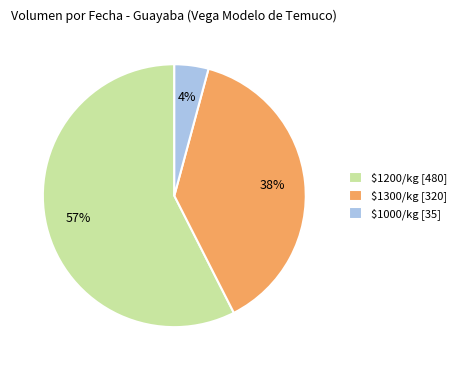

Rank the categories by value from lowest to highest.

$1000/kg [35], $1300/kg [320], $1200/kg [480]